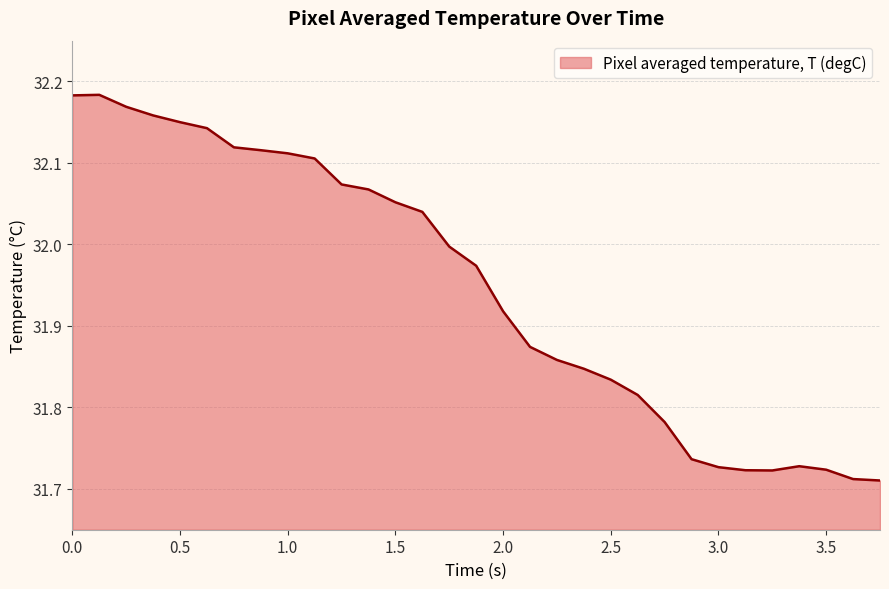

List the labels in order of value, largest first.

0.125, 0, 0.25, 0.375, 0.5, 0.625, 0.75, 0.875, 1, 1.125, 1.25, 1.375, 1.5, 1.625, 1.75, 1.875, 2, 2.125, 2.25, 2.375, 2.5, 2.625, 2.75, 2.875, 3.375, 3, 3.5, 3.125, 3.25, 3.625, 3.75